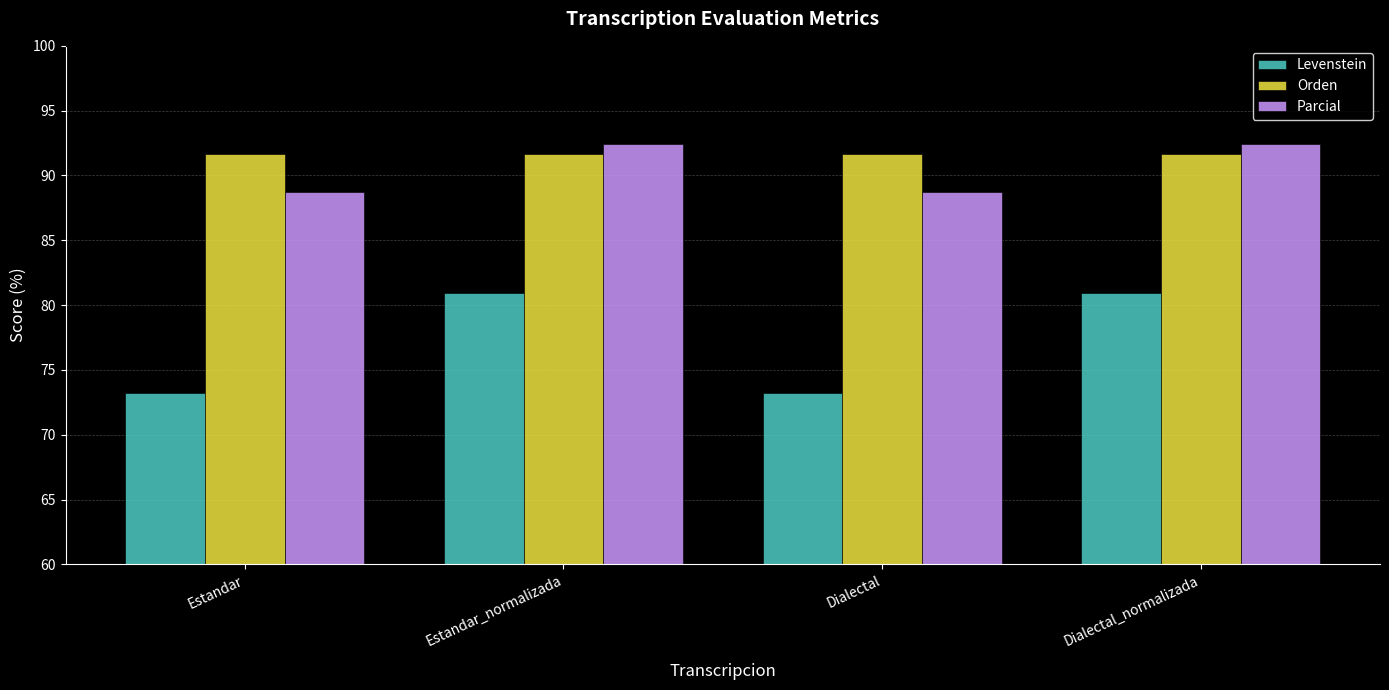

What position from the right is Dialectal?

2